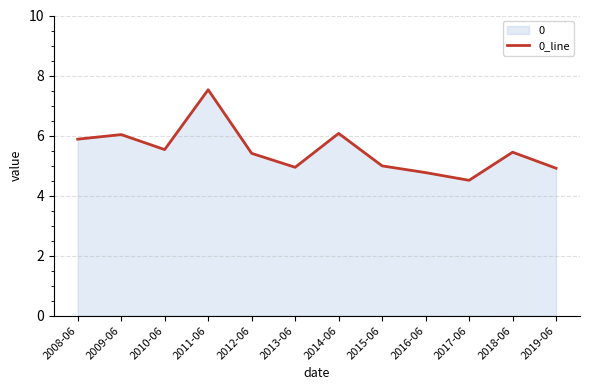

The chart shows a value of 5.0 at 2015-06. True or false?

True